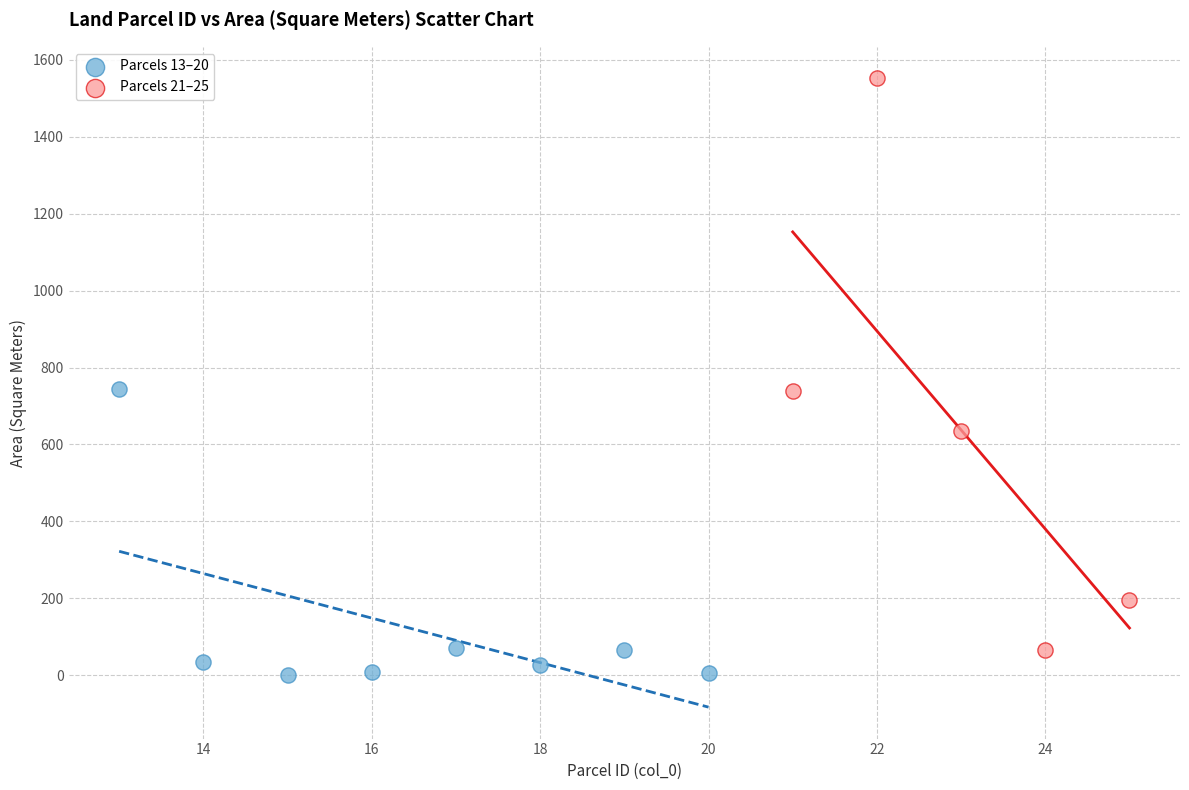

Which series contains the highest Y value?

Parcels 21–25